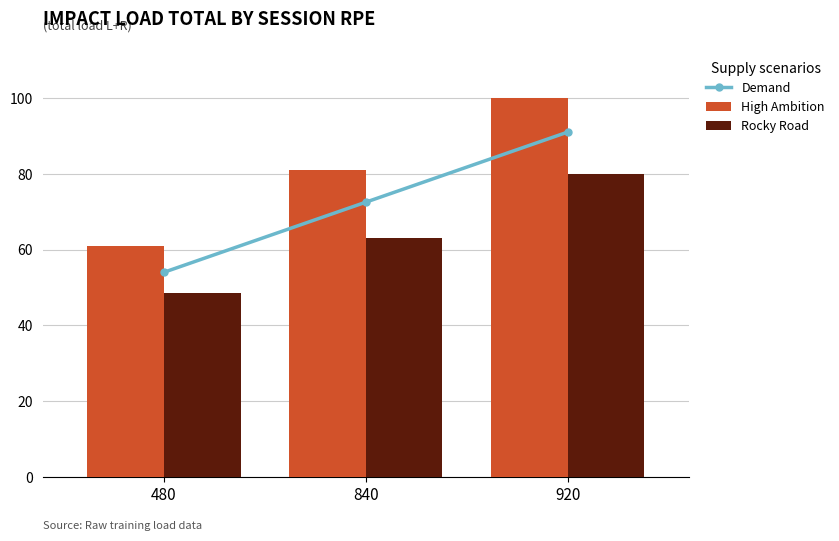

Which series changed the most between 480 and 920?

High Ambition